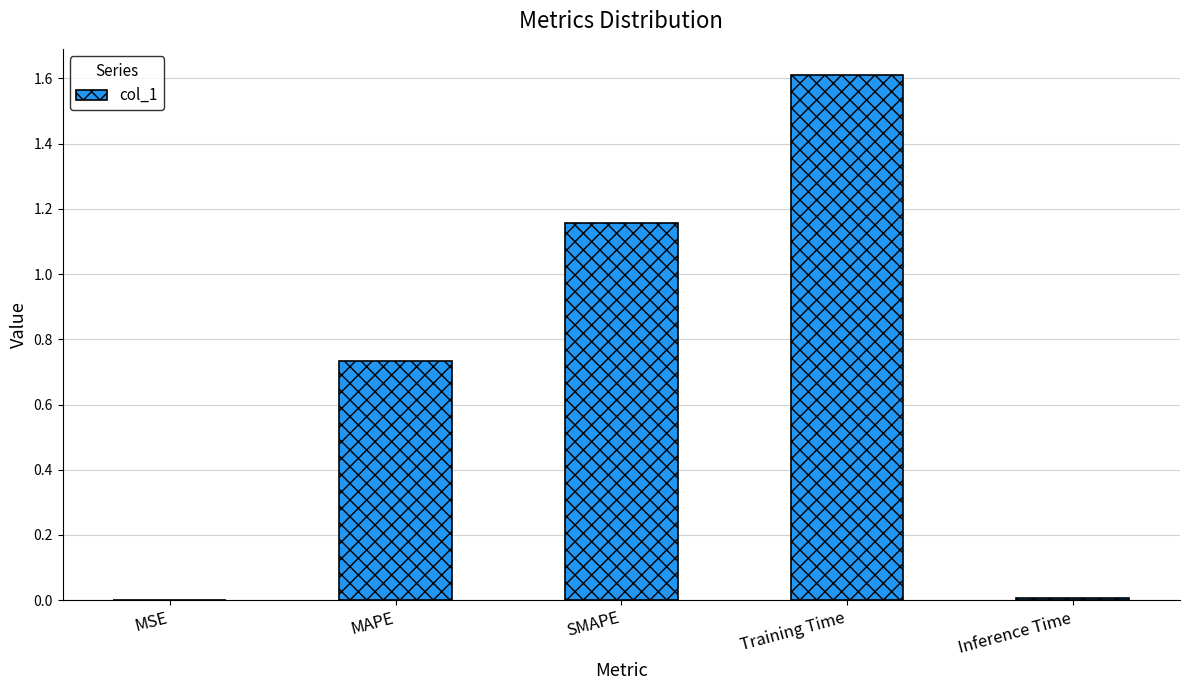

What is the sum of the values at SMAPE and Training Time?

2.8